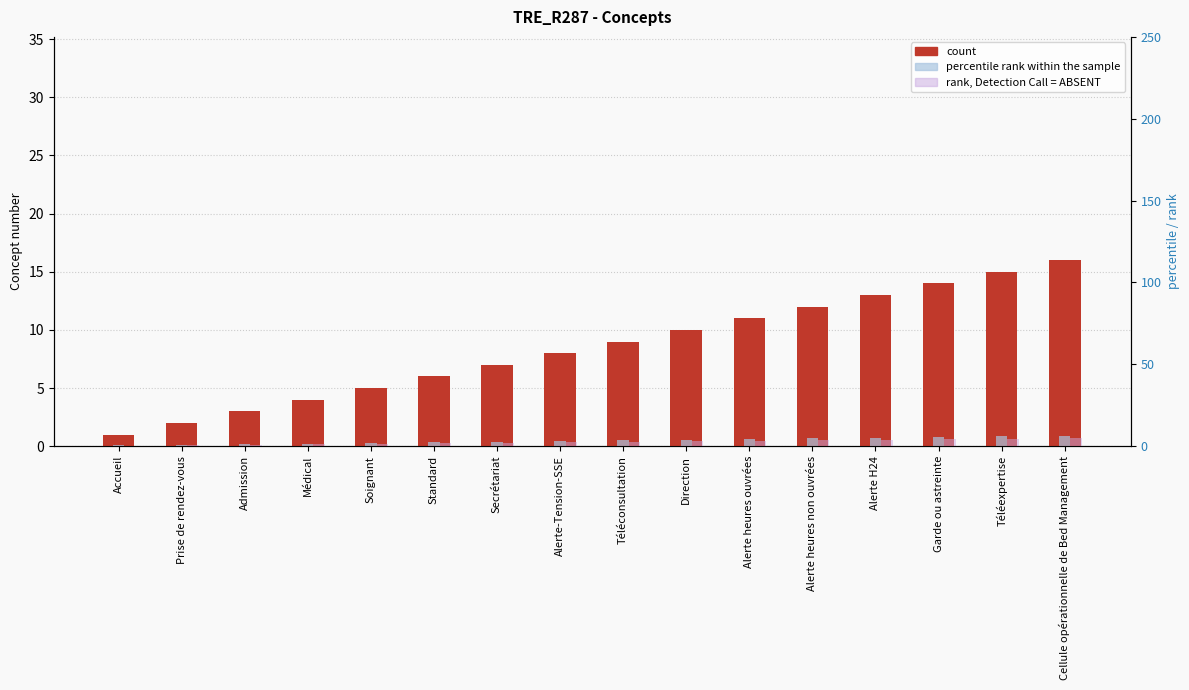

Between Médical and Cellule opérationnelle de Bed Management, which series saw the biggest shift?

count